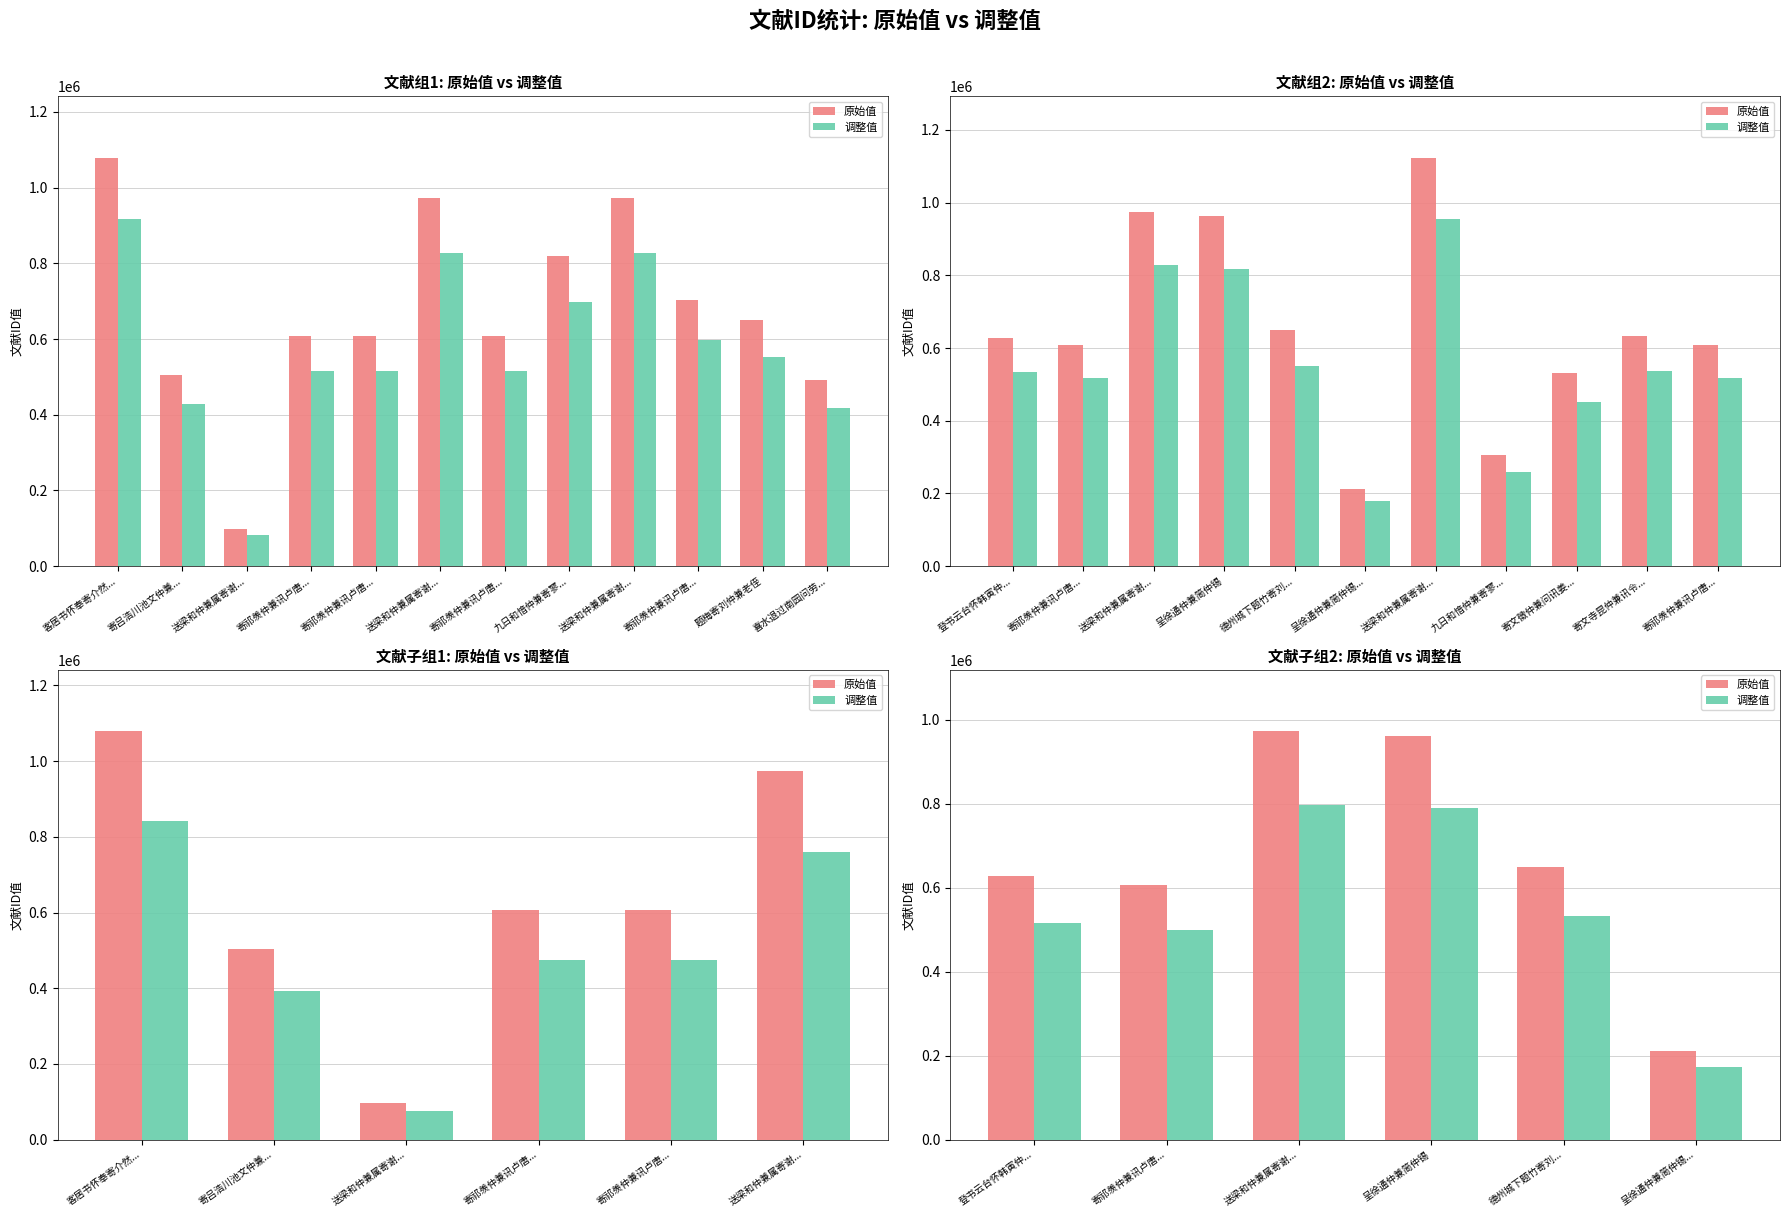

What are all the series names shown in the legend?

原始值, 调整值